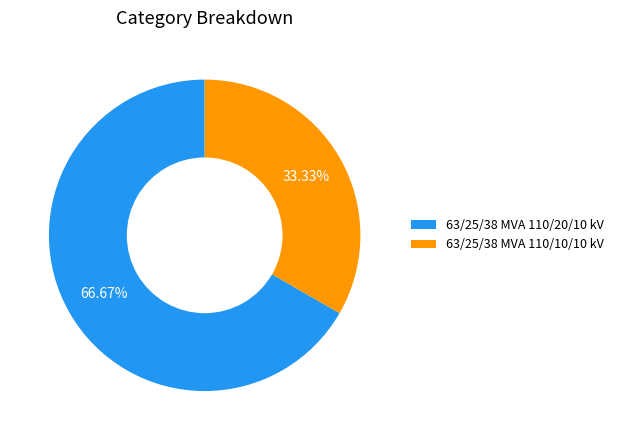

What is the smallest slice in the pie chart?

63/25/38 MVA 110/10/10 kV